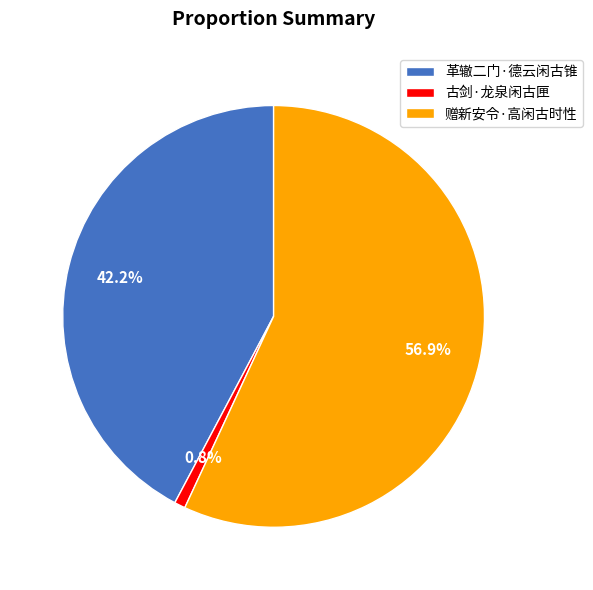

Which has a higher value, 赠新安令·高闲古时性 or 革辙二门·德云闲古锥?

赠新安令·高闲古时性